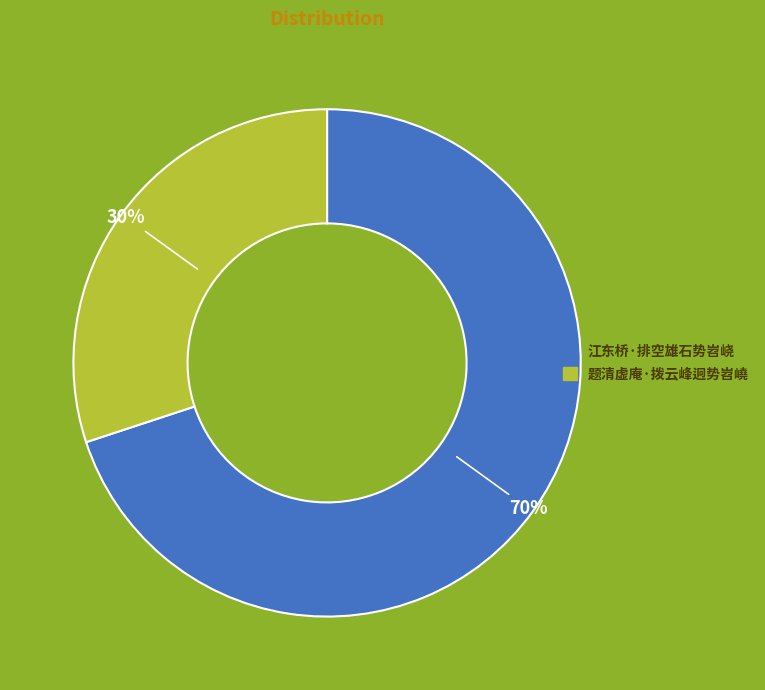

Is there any slice that represents more than half of the pie?

Yes